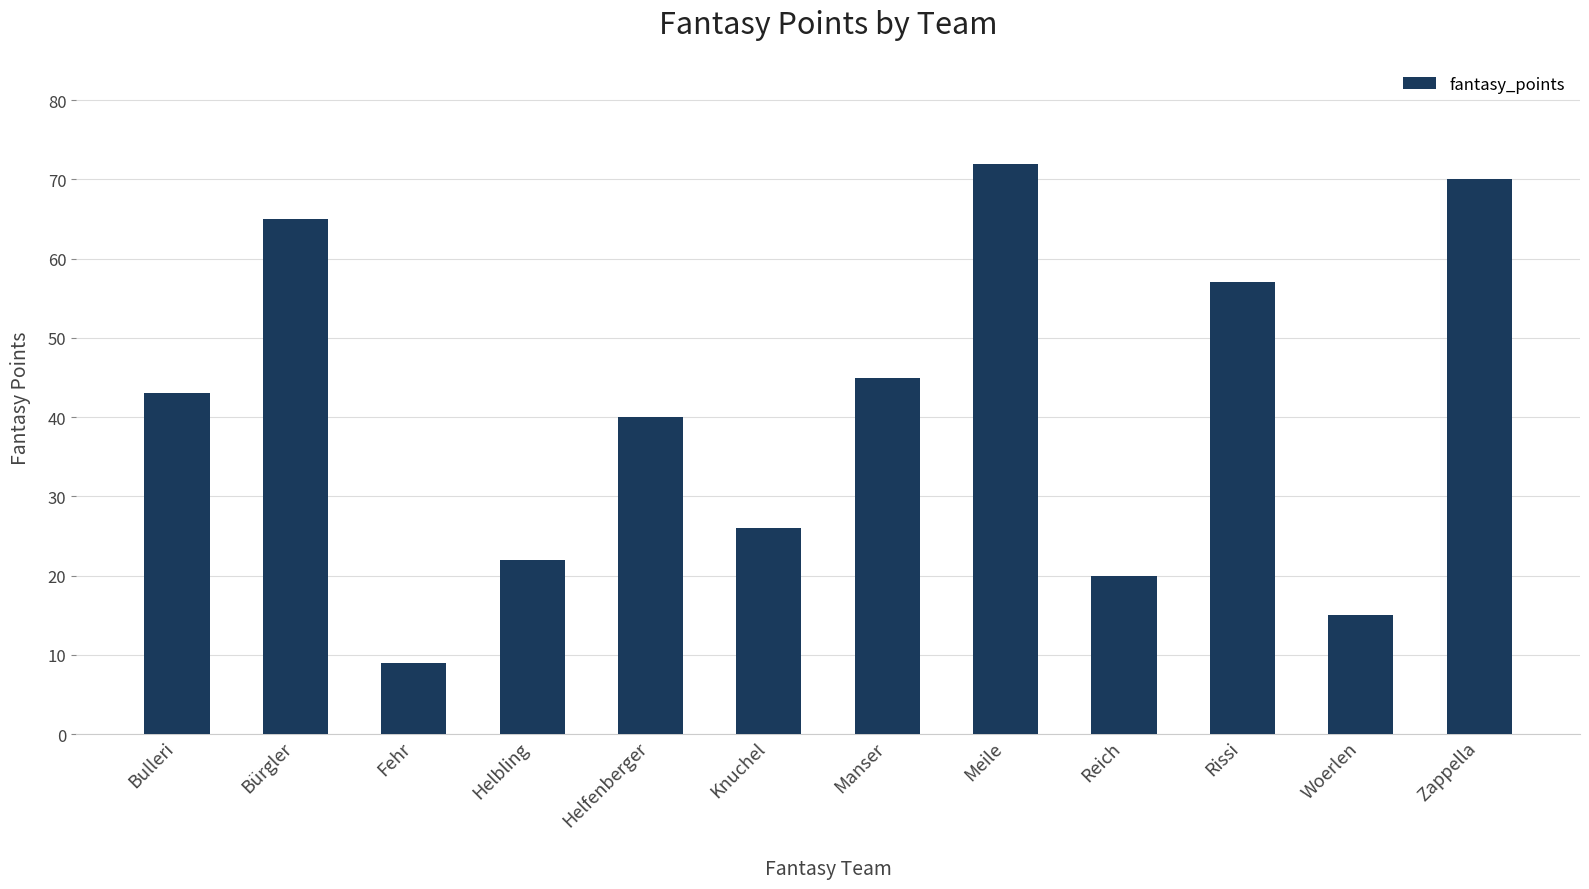

Which category has the lowest value across all series?

Fehr